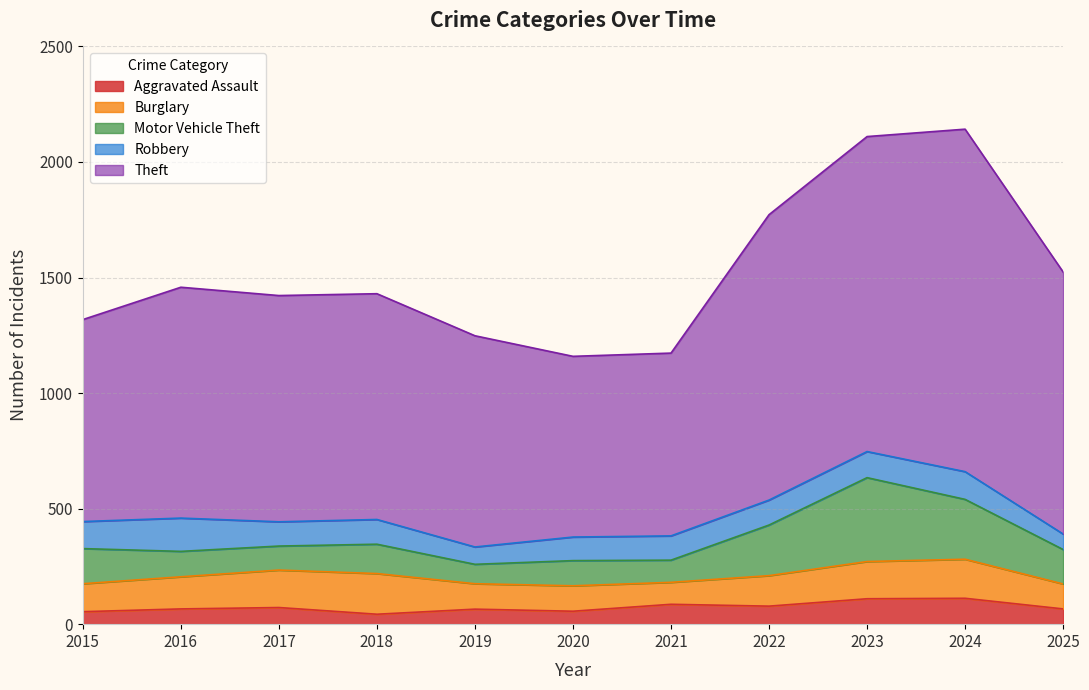

In Robbery, how many points are lower than both neighbors (excluding endpoints)?

2